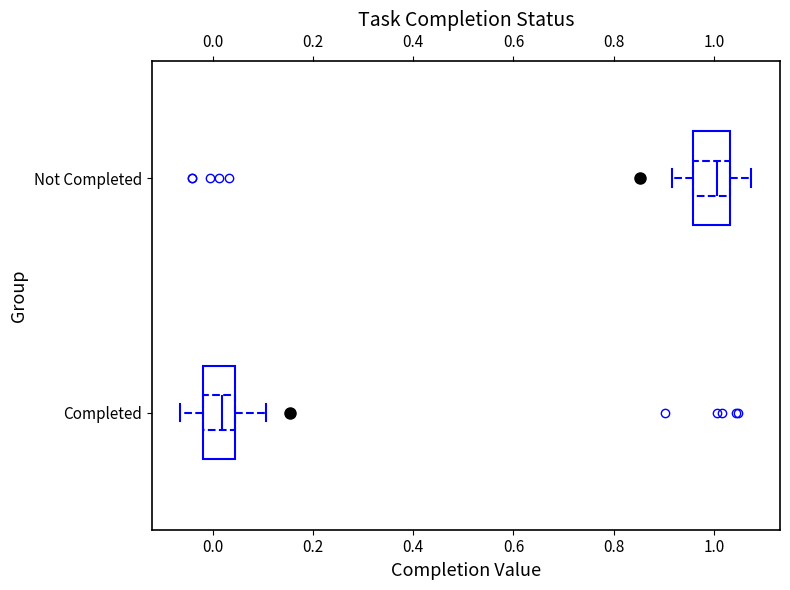

Which box's median line is the furthest to the right?

Not Completed